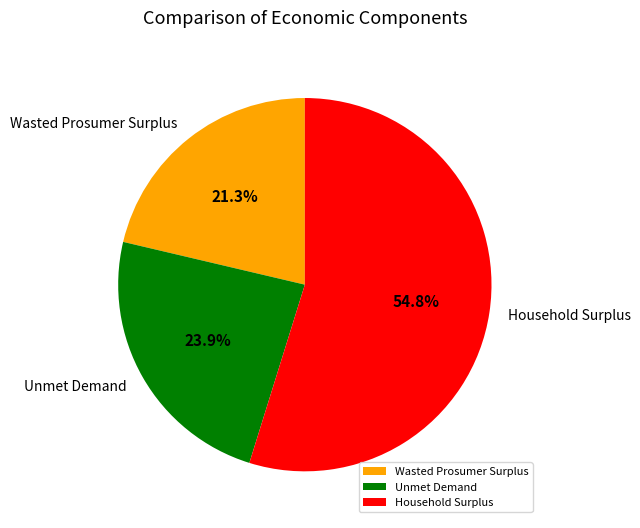

To the nearest percent, what portion does Wasted Prosumer Surplus represent?

21%